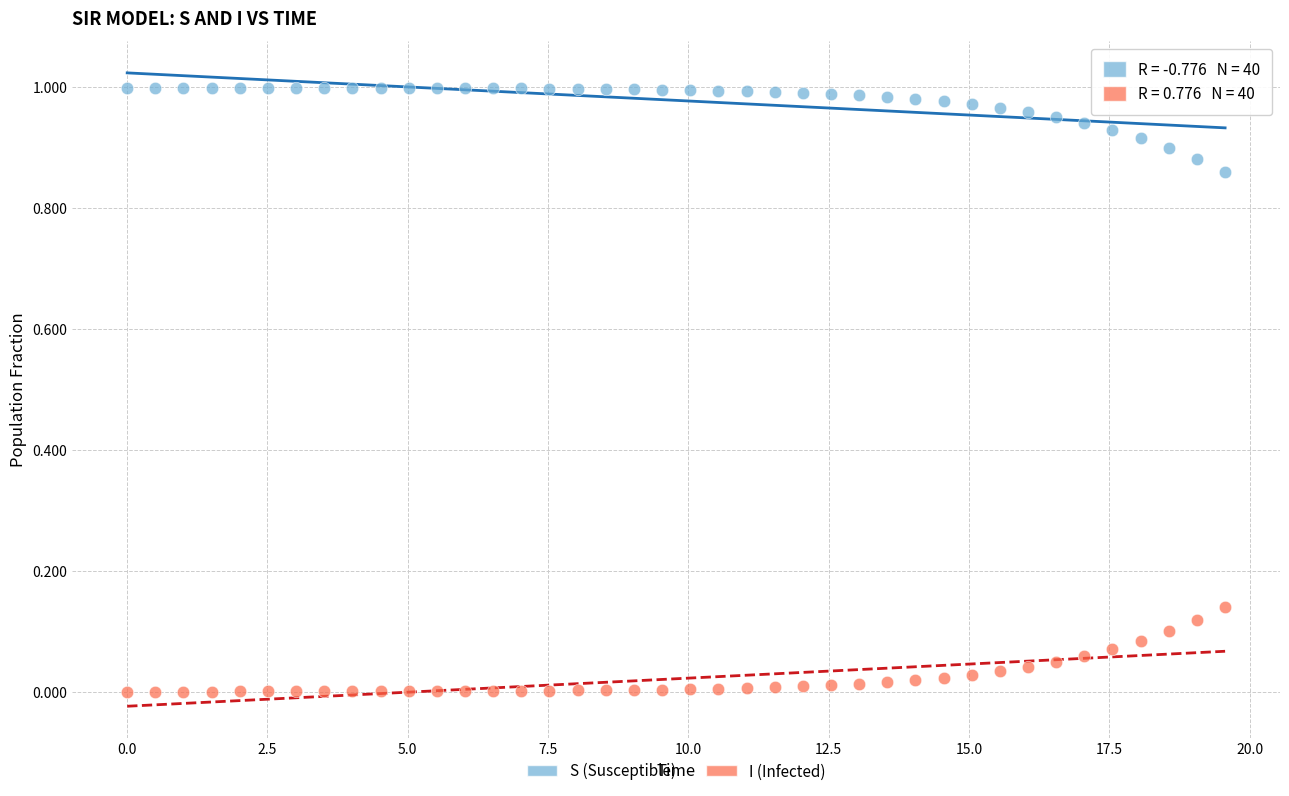

Which series reaches the maximum Y coordinate?

S (Susceptible)